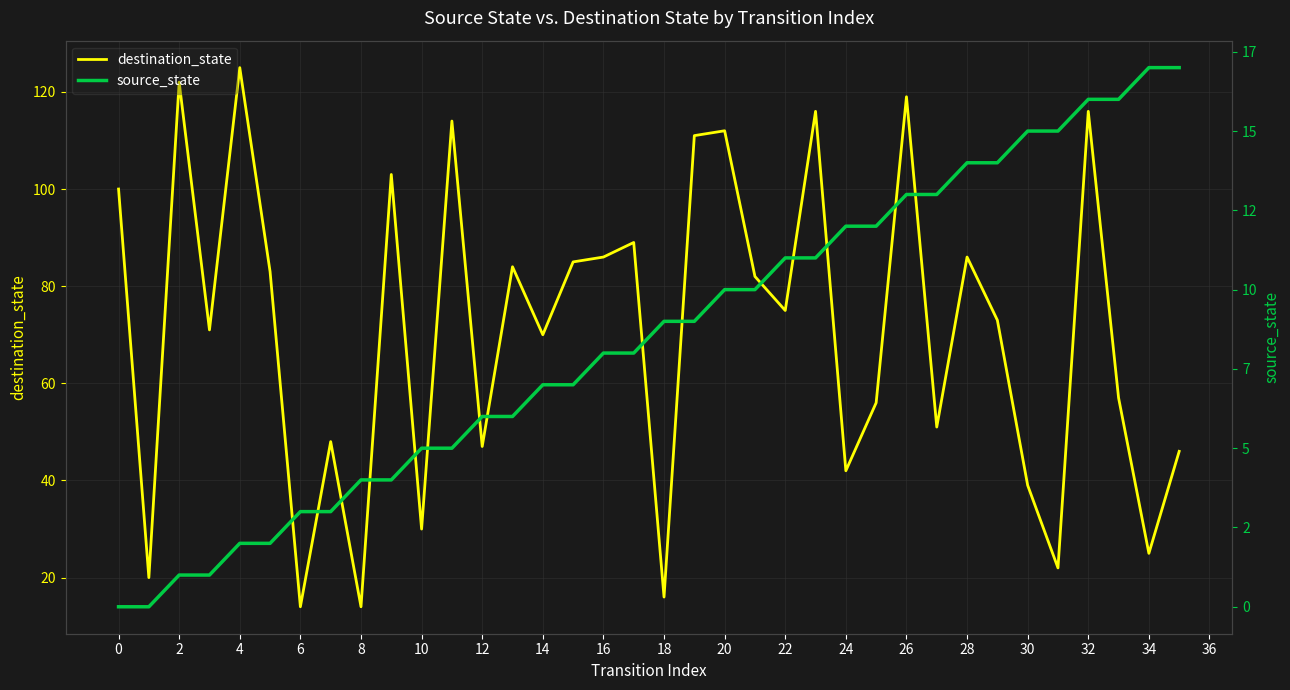

What is the minimum value for destination_state?

14